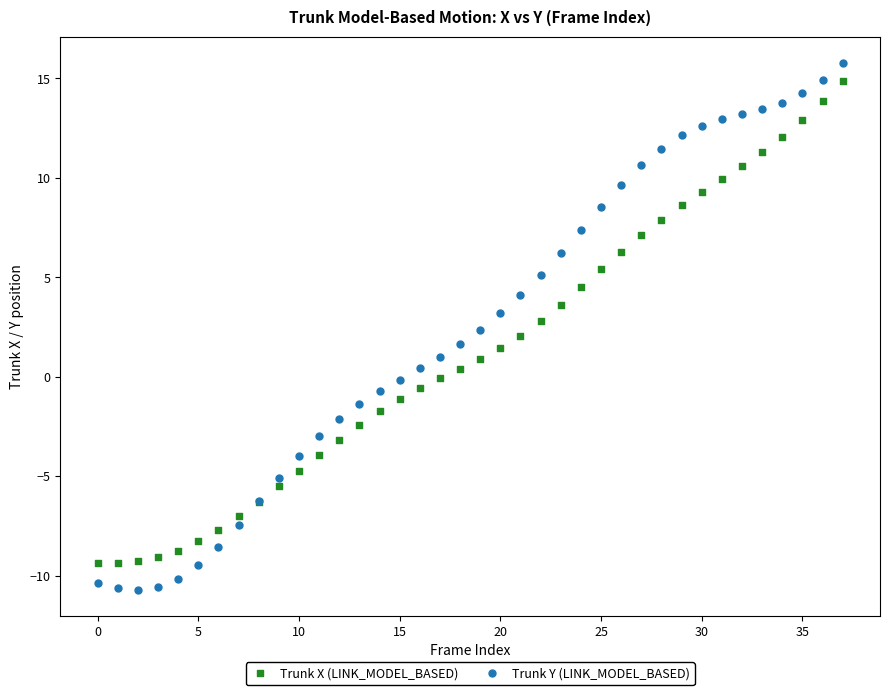

Which series reaches the minimum Y coordinate?

Trunk Y (LINK_MODEL_BASED)